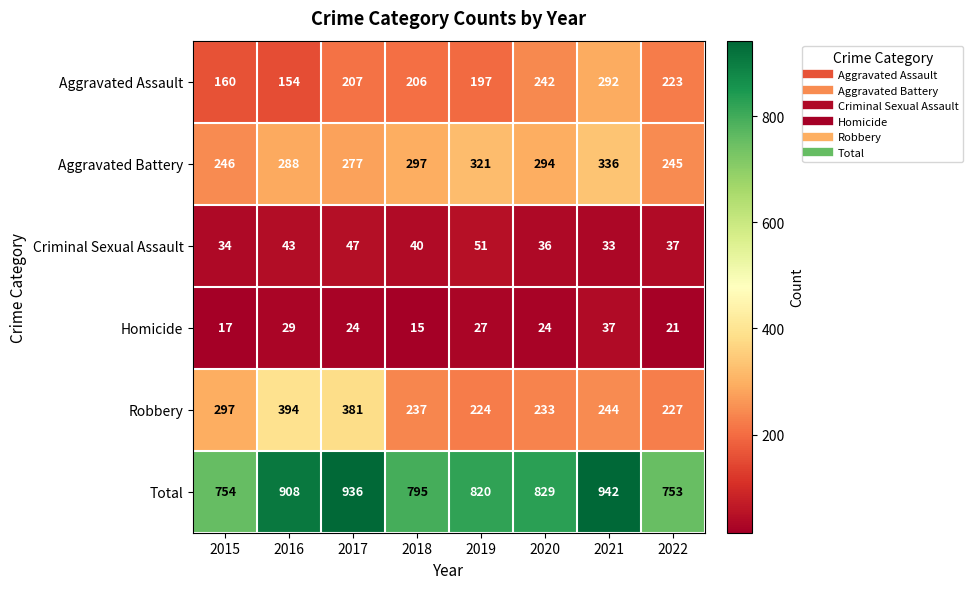

What is the maximum value shown in the chart?

942